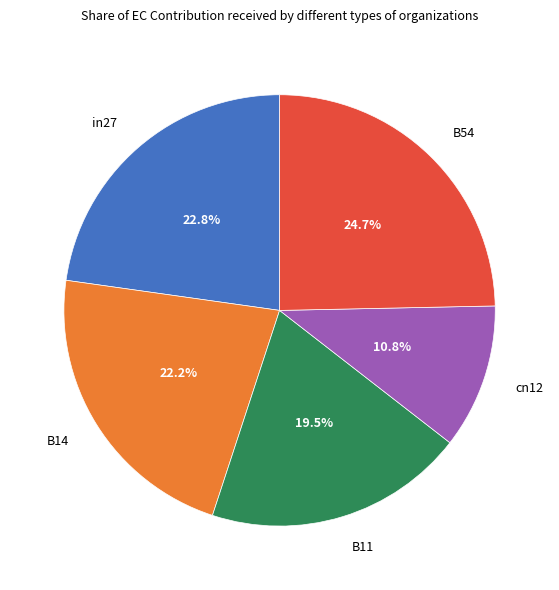

Count the number of slices in the pie.

5